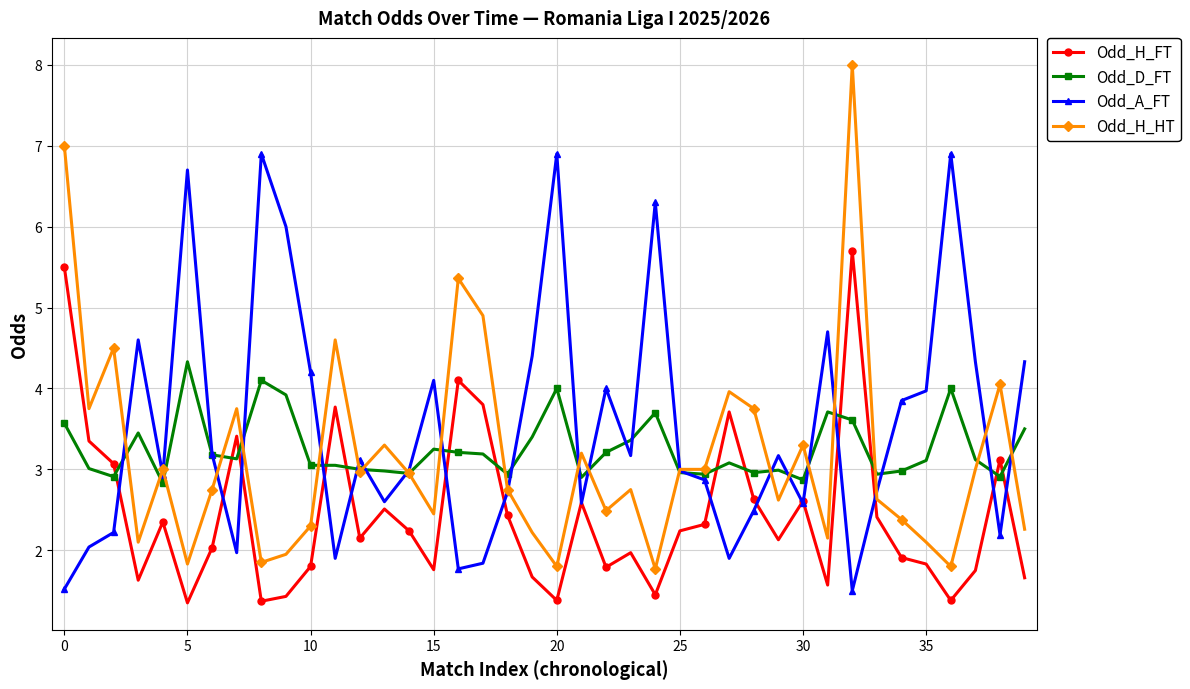

Which series ends up on top after the final intersection of Odd_D_FT and Odd_H_FT?

Odd_D_FT